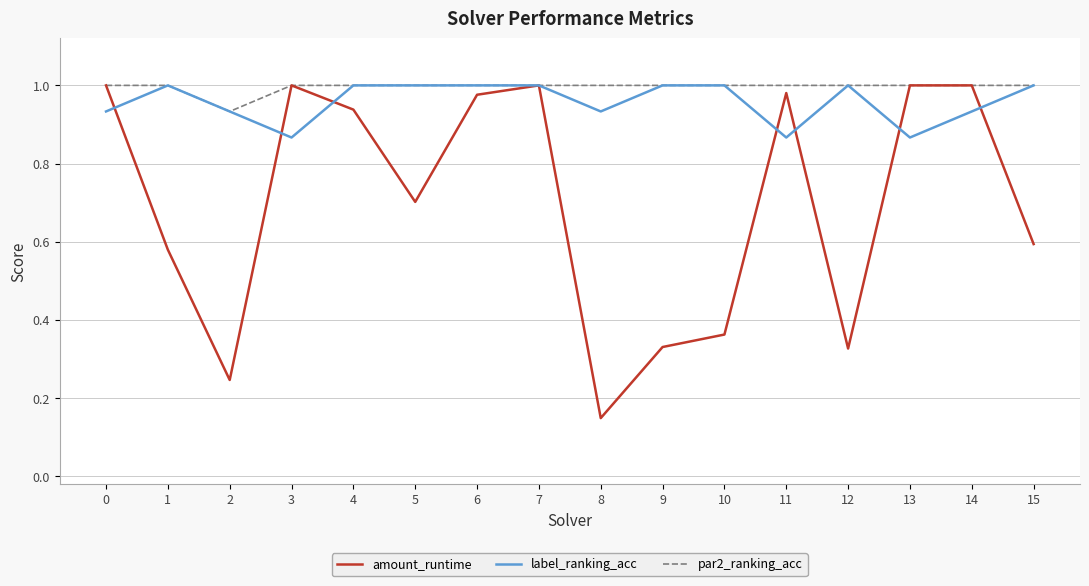

At which label is amount_runtime closest to 0?

8